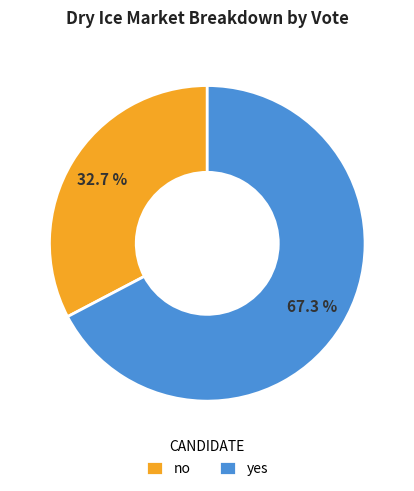

Do no and yes together represent more than half of the pie?

Yes